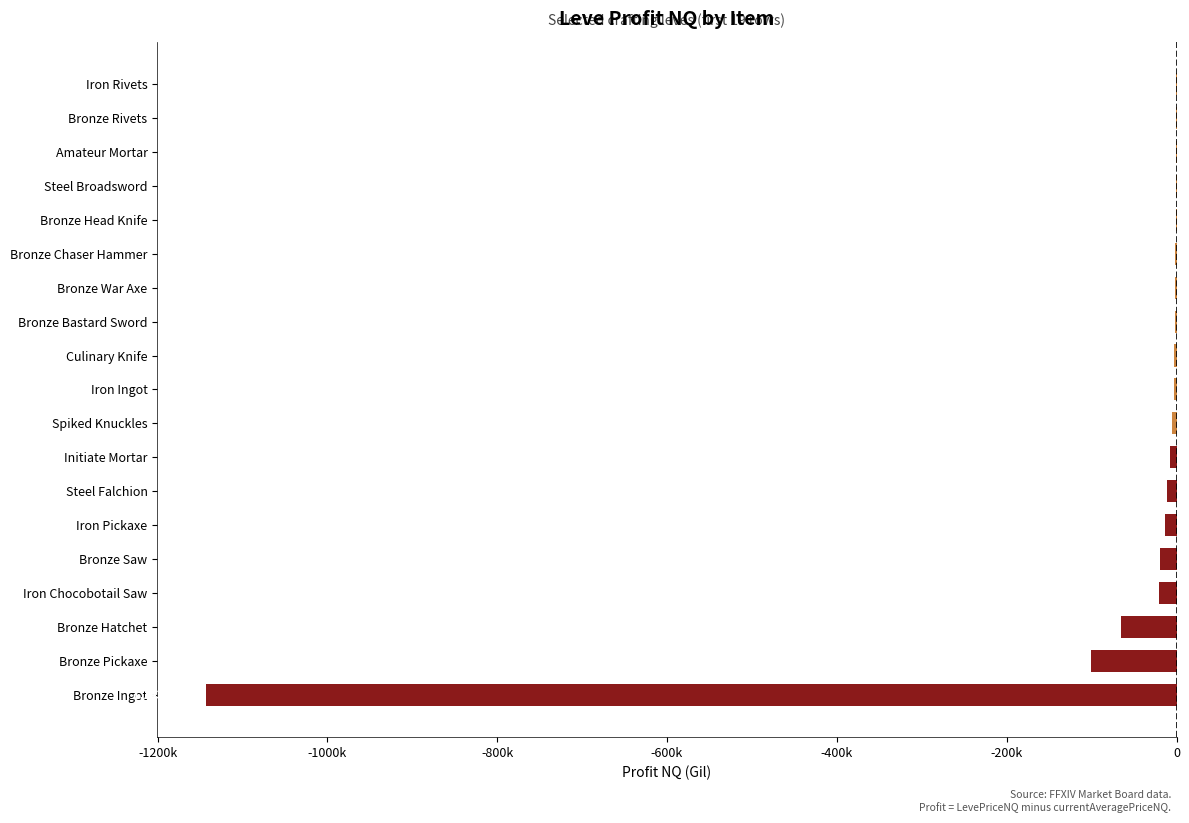

Are the bars horizontal?

Yes